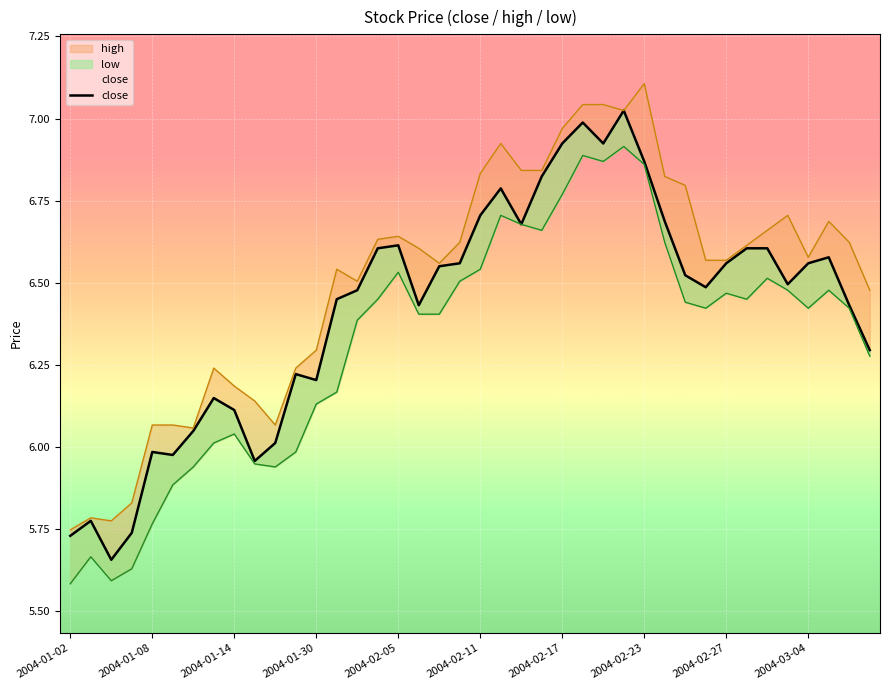

How many lines are shown in the chart?

1